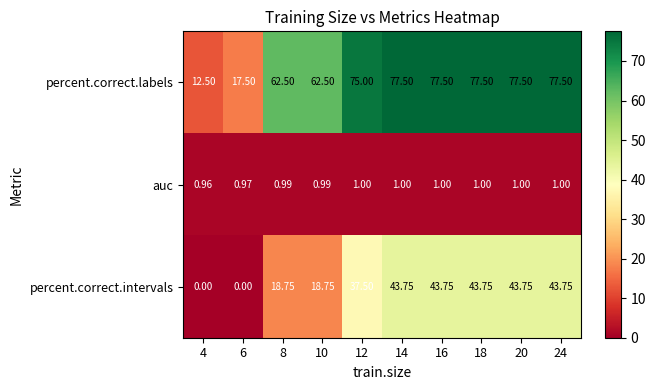

Which series has the largest range (max minus min)?

percent.correct.labels